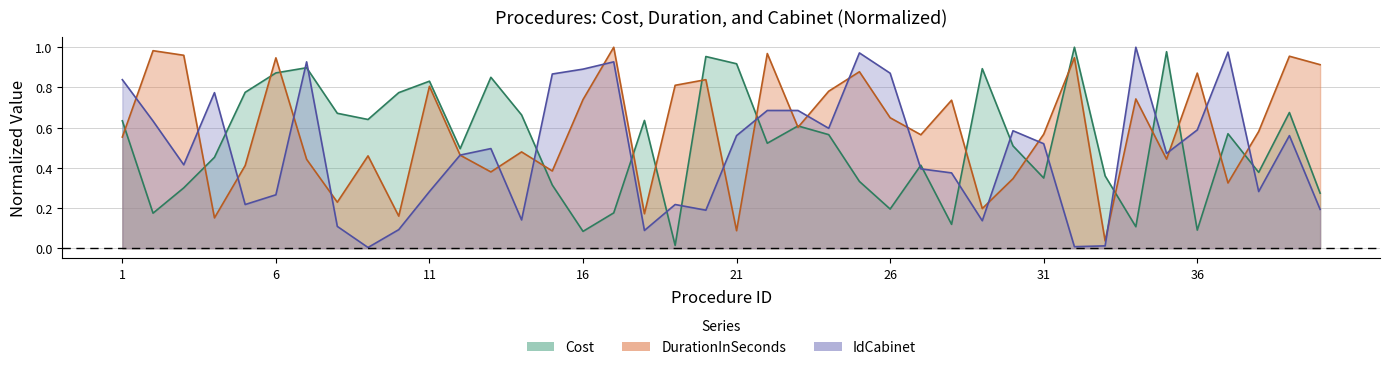

What is the approximate value of DurationInSeconds at 13?

0.4